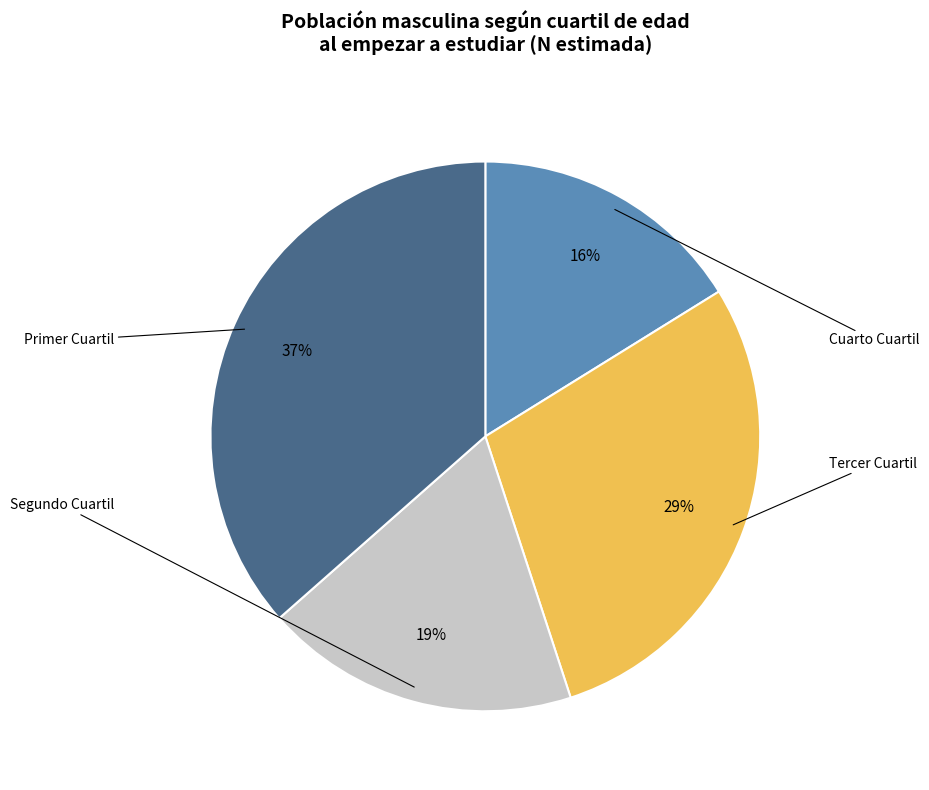

Which category has the smallest portion of the pie?

Cuarto Cuartil